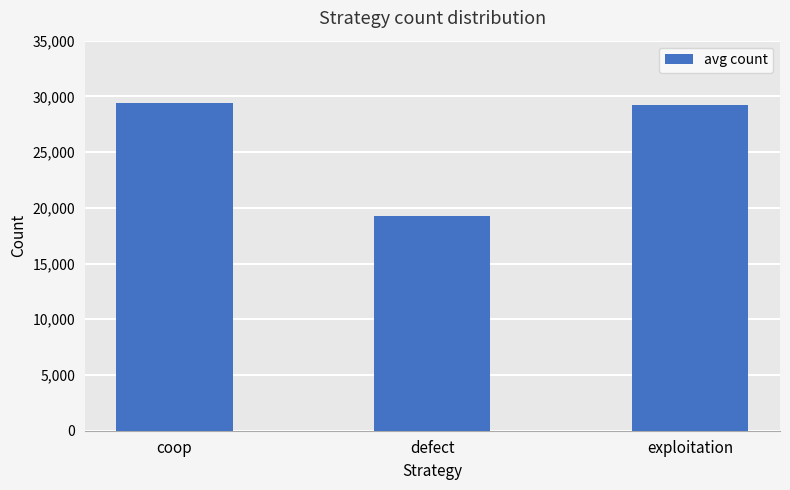

What is the sum of all values?

77893.1